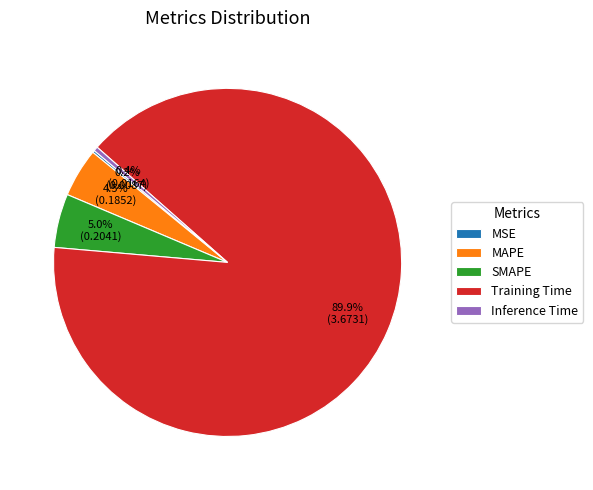

Which slice is the largest?

Training Time